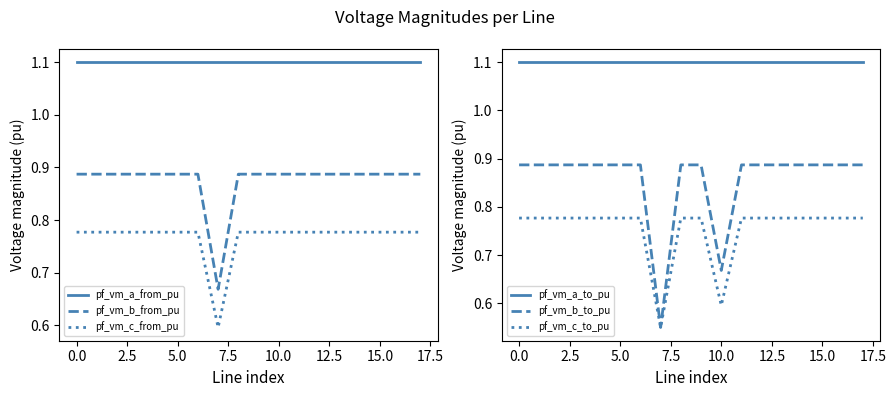

How many data points does each series have?

18